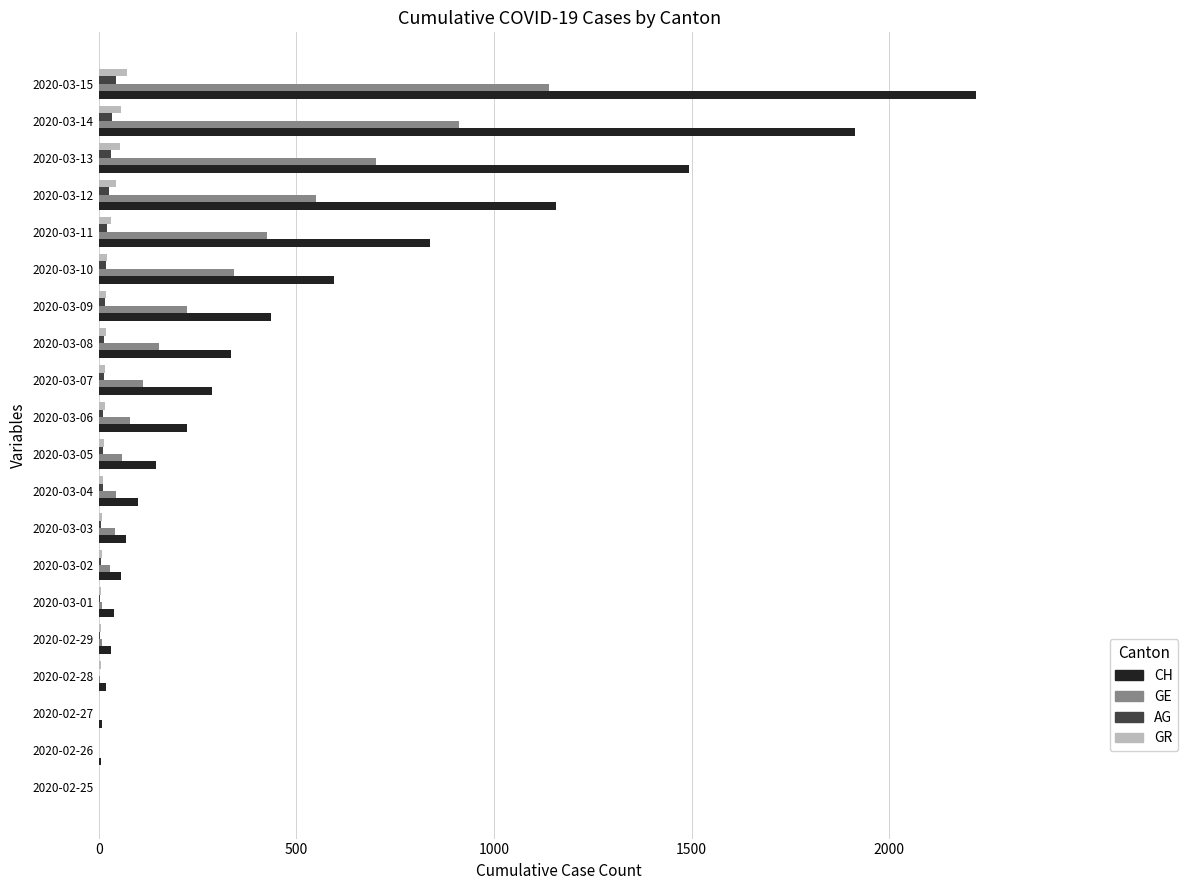

Between 2020-03-06 and 2020-03-09, which series saw the biggest shift?

CH